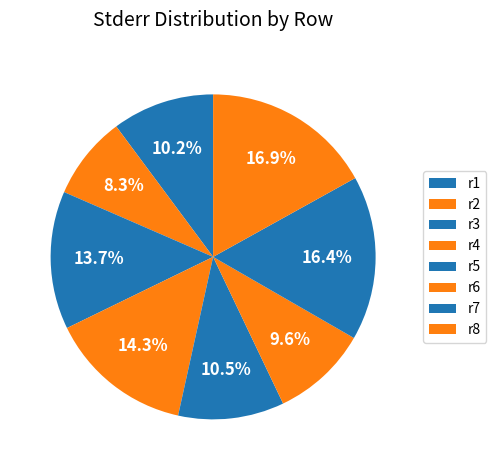

To the nearest percent, what percentage of the pie is r6?

10%